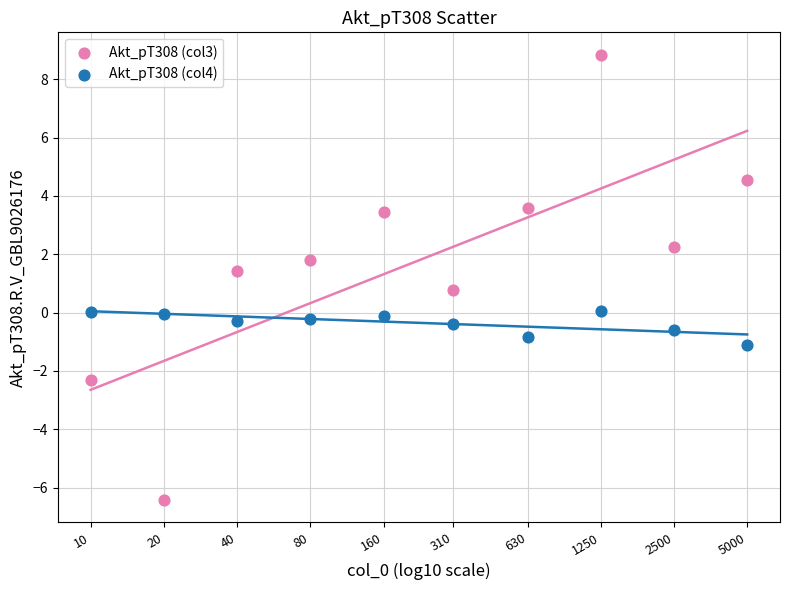

Which series reaches the maximum Y coordinate?

Akt_pT308 (col3)